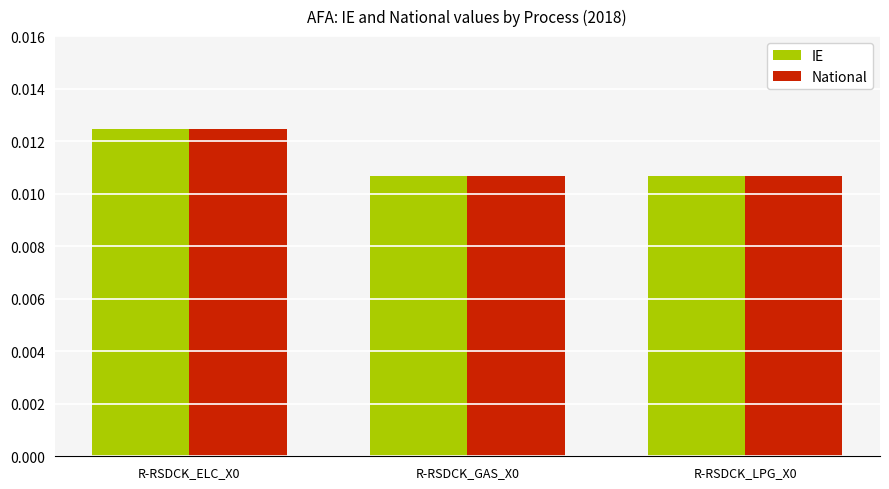

Does the chart contain any negative values?

No